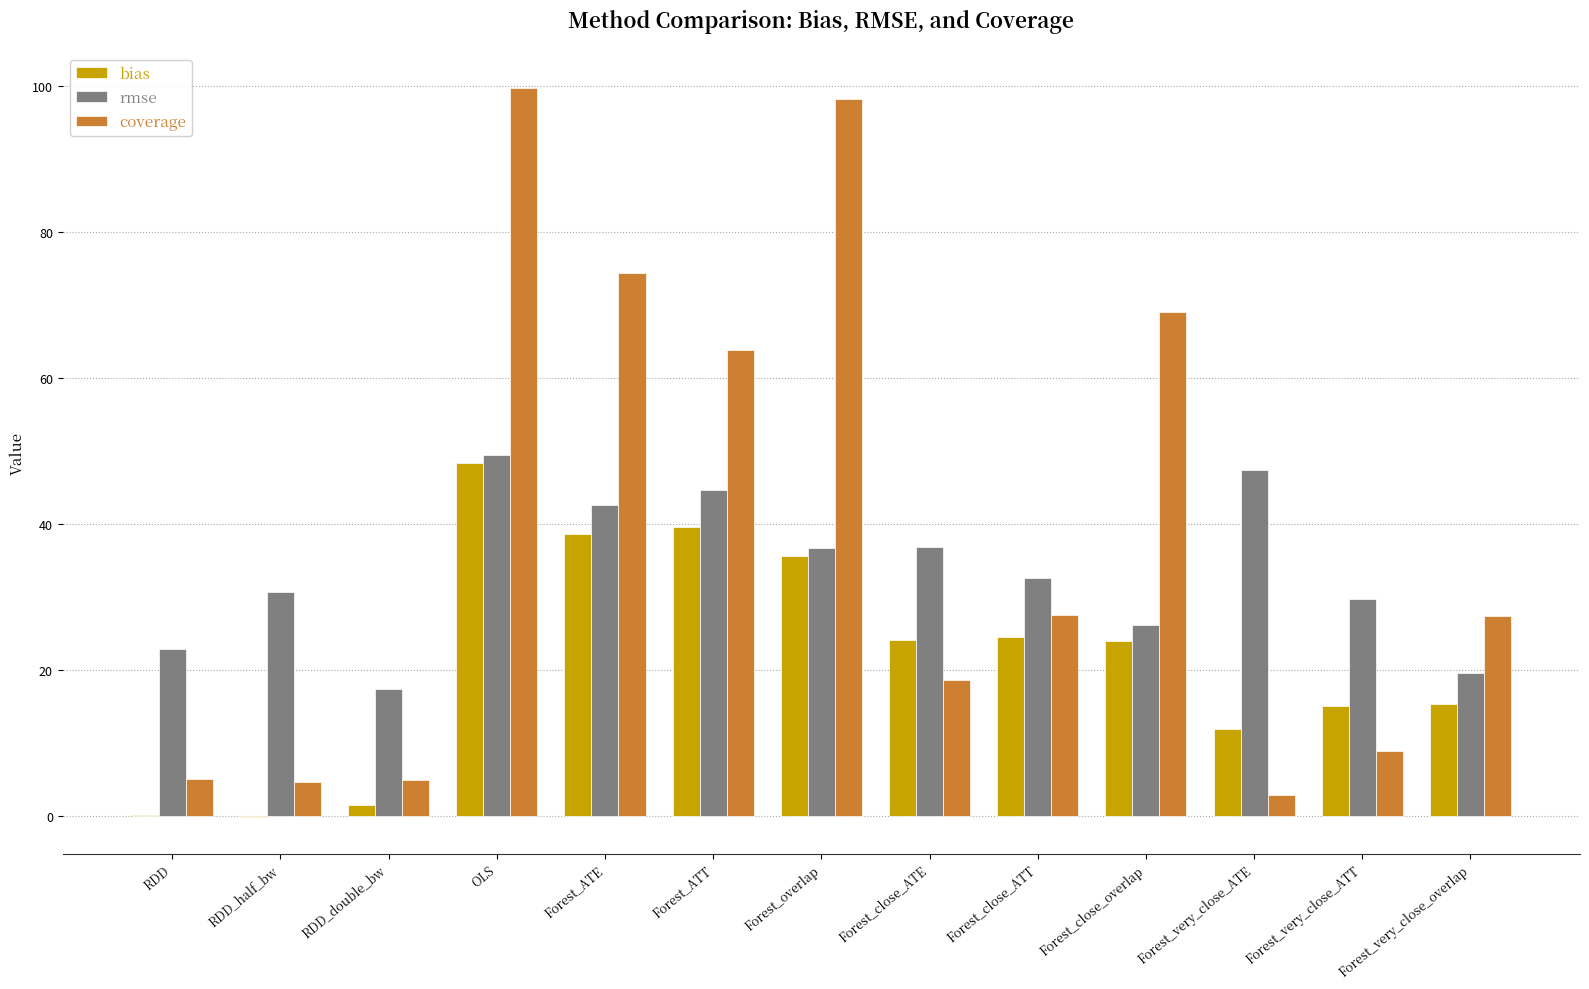

Read the coverage value at Forest_overlap.

98.2